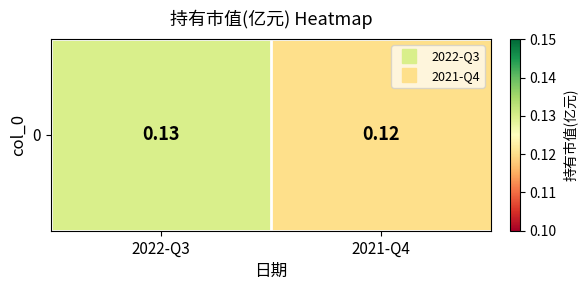

Where is the data nearest to the value 0?

2021-Q4